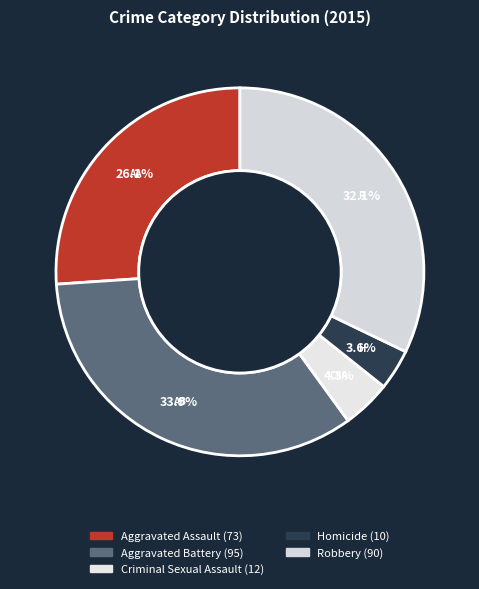

To the nearest percent, what is the combined percentage of Aggravated Assault and Criminal Sexual Assault?

30%